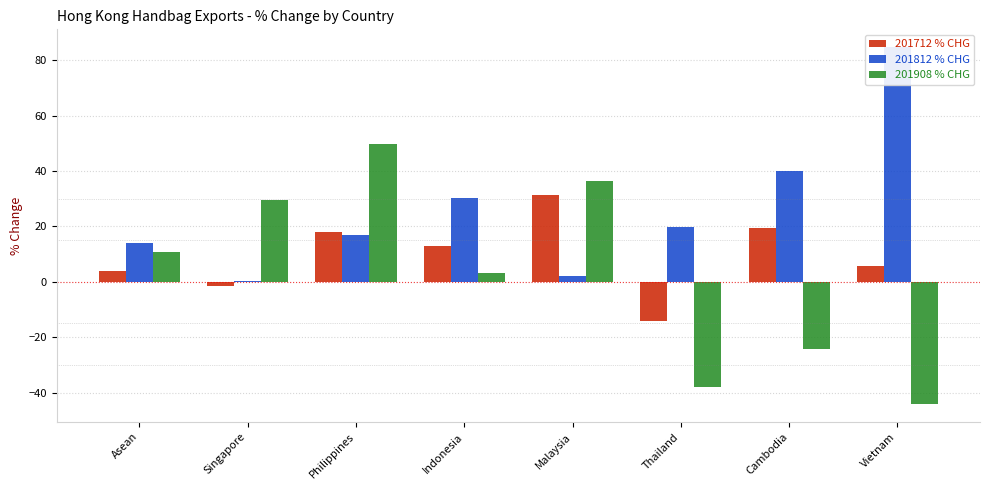

Reading left to right, what are all the values shown in this chart?

201712 % CHG: Asean=3.8	Singapore=-1.7	Philippines=17.9	Indonesia=12.8	Malaysia=31.2	Thailand=-14.3	Cambodia=19.5	Vietnam=5.6
201812 % CHG: Asean=13.9	Singapore=0.4	Philippines=16.8	Indonesia=30.2	Malaysia=2.1	Thailand=19.6	Cambodia=40.2	Vietnam=84.7
201908 % CHG: Asean=10.8	Singapore=29.4	Philippines=49.8	Indonesia=3.2	Malaysia=36.4	Thailand=-37.9	Cambodia=-24.4	Vietnam=-44.2